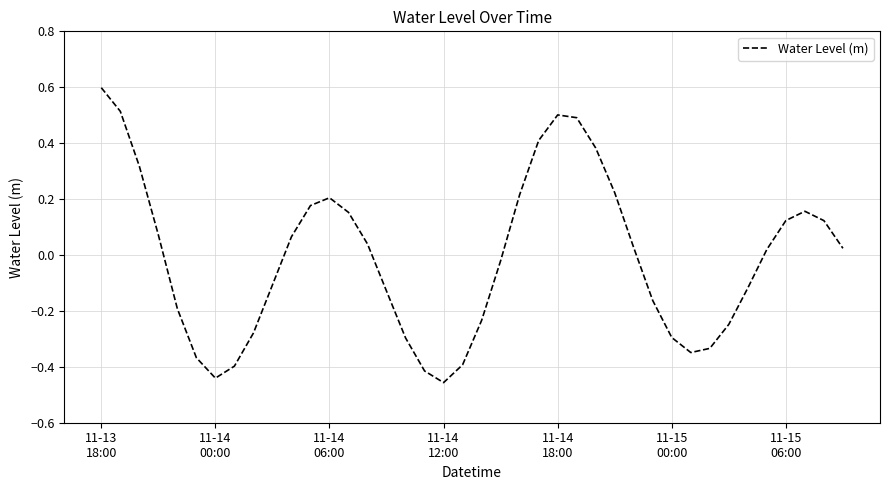

What is the maximum value shown in the chart?

0.6